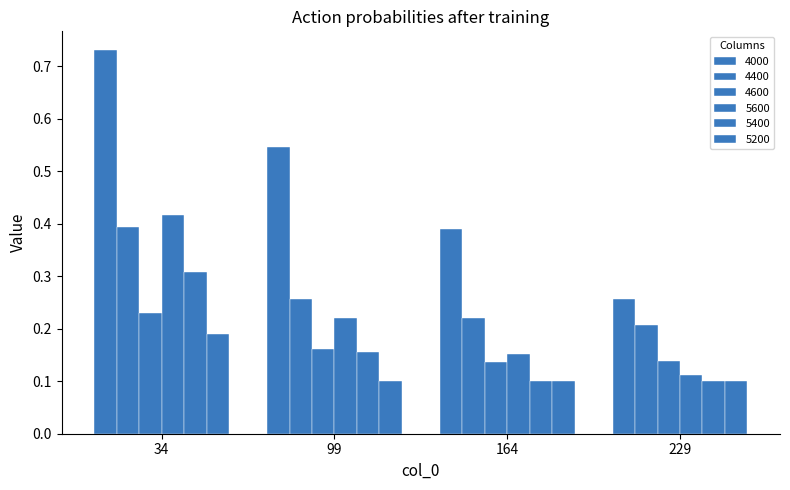

How many groups of bars are there?

4